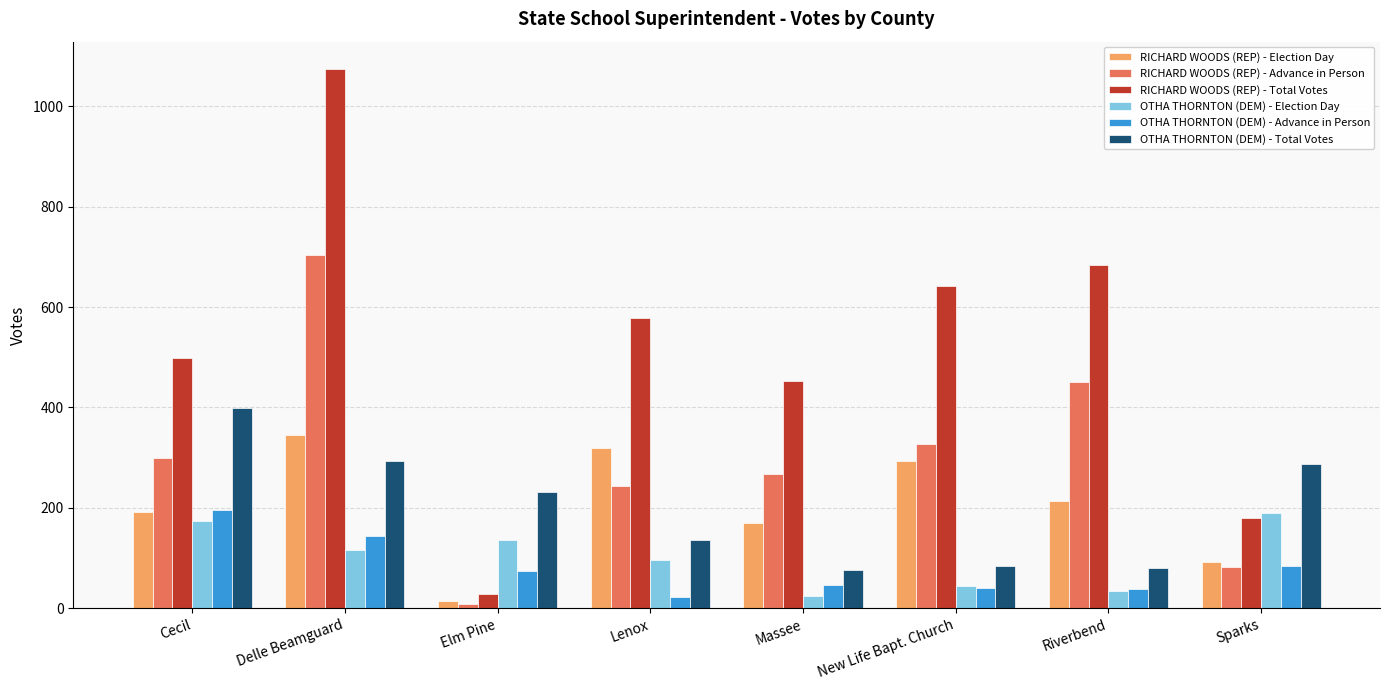

The value of RICHARD WOODS (REP) - Advance in Person at New Life Bapt. Church is 553. True or false?

False